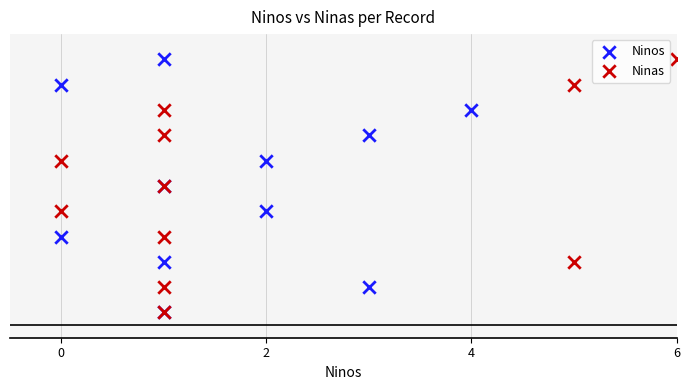

What are all the series names shown in the legend?

Ninos, Ninas